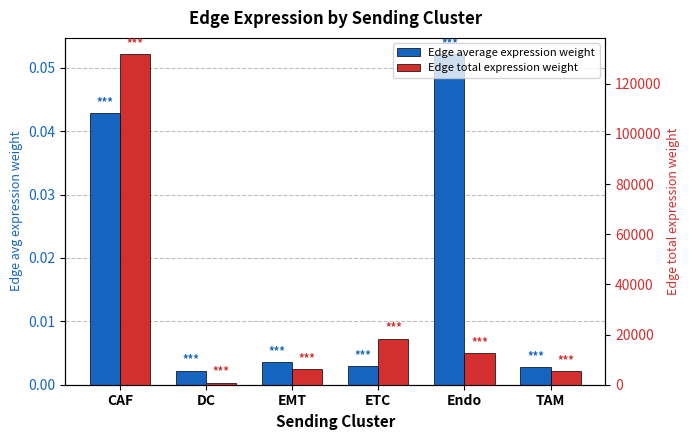

What is the average value of the Edge total expression weight series?

29180.9